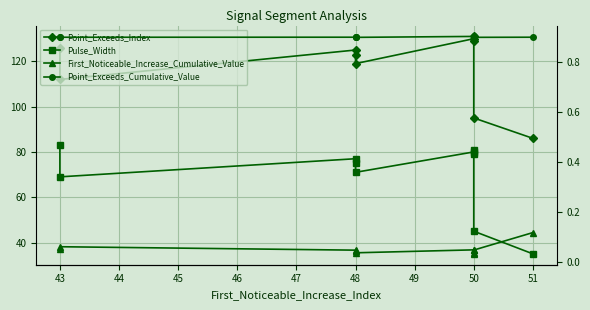

Does the chart have visible grid lines?

Yes